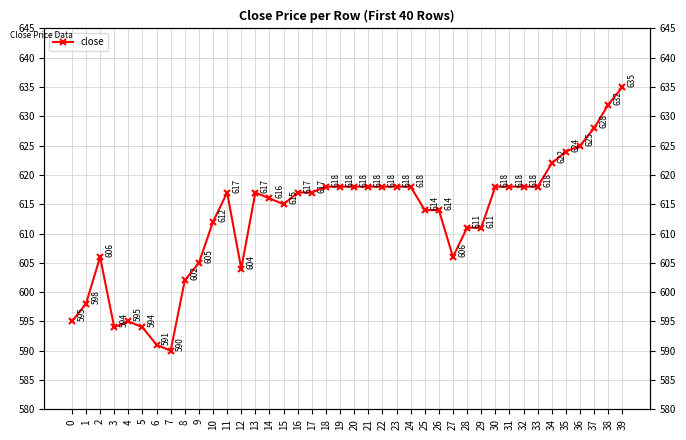

Which category has the highest value across all series?

39